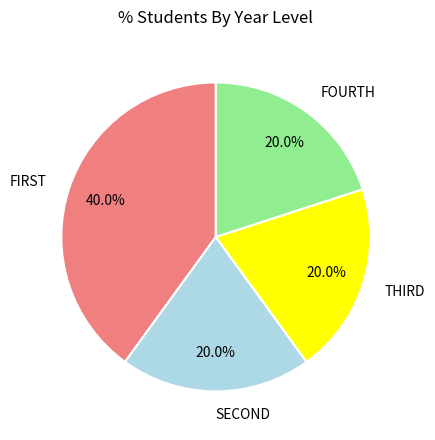

How many segments does this pie chart have?

4